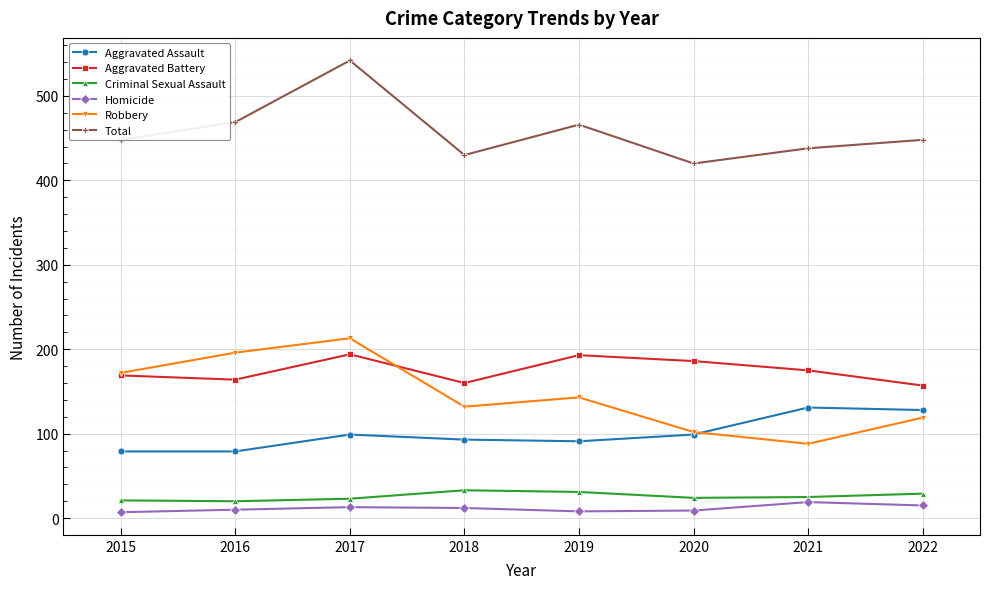

Does the chart have visible grid lines?

Yes